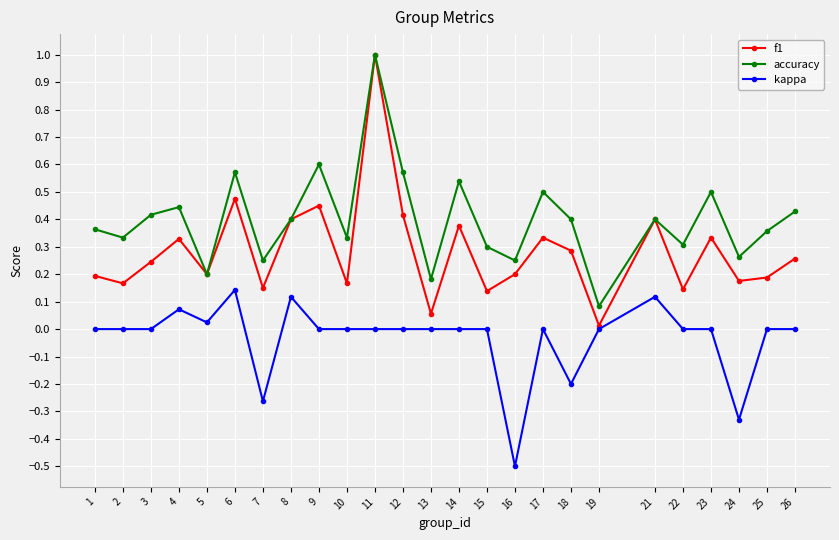

At which label does kappa reach its minimum?

16